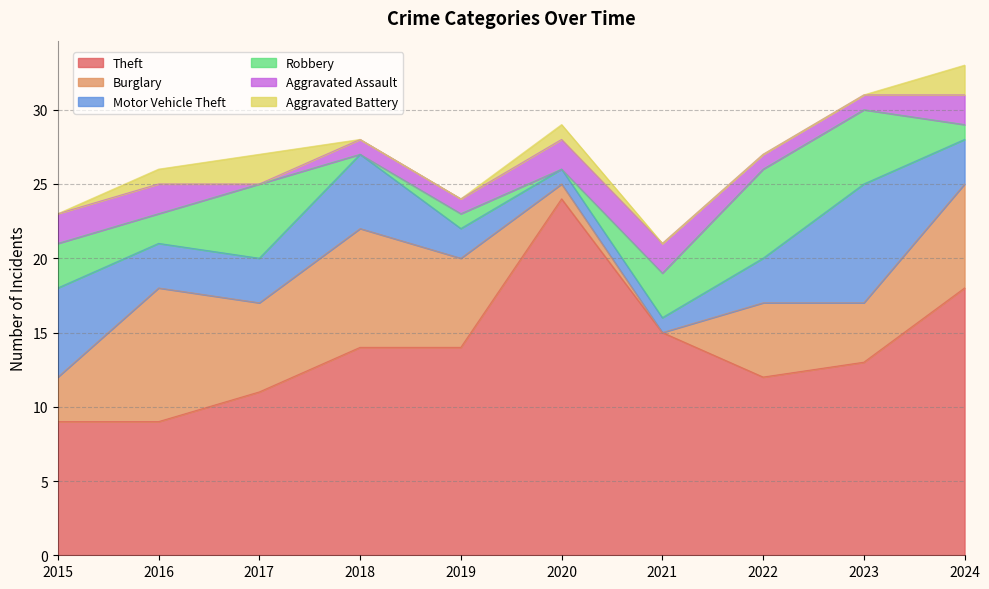

Where is the first local minimum for Theft?

2022